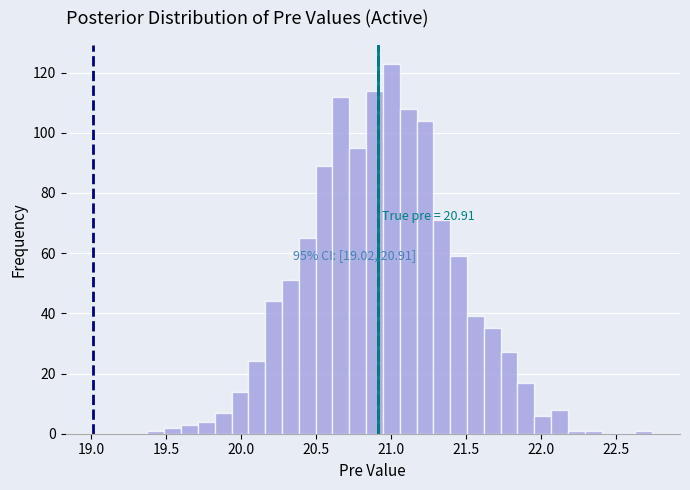

Around what value on the x-axis is the tallest bar? Give the approximate position of its centre, as read against the axis.

21.00